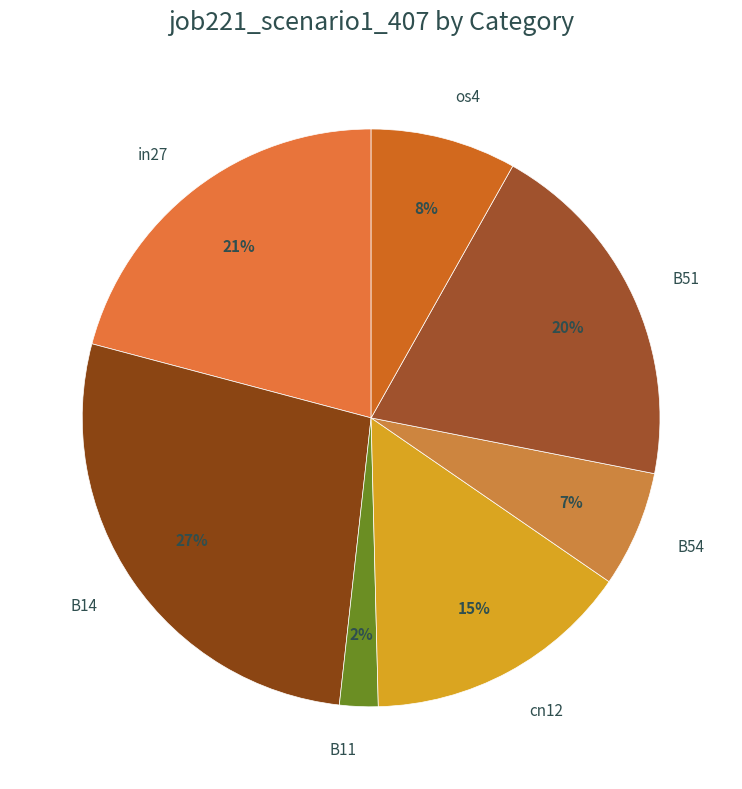

What percentage is the B51 slice, to the nearest percent?

20%